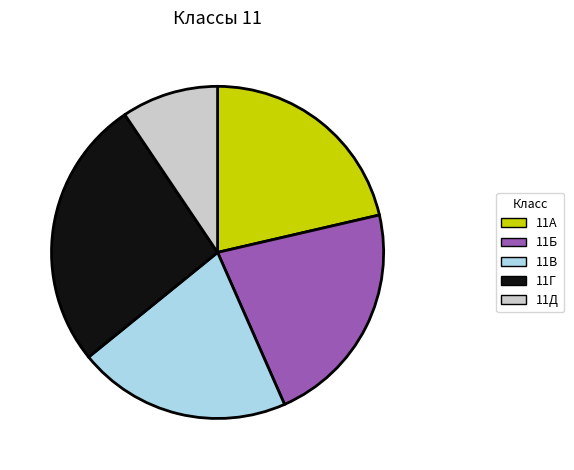

Is it true that 11Д is 9% of the pie?

True